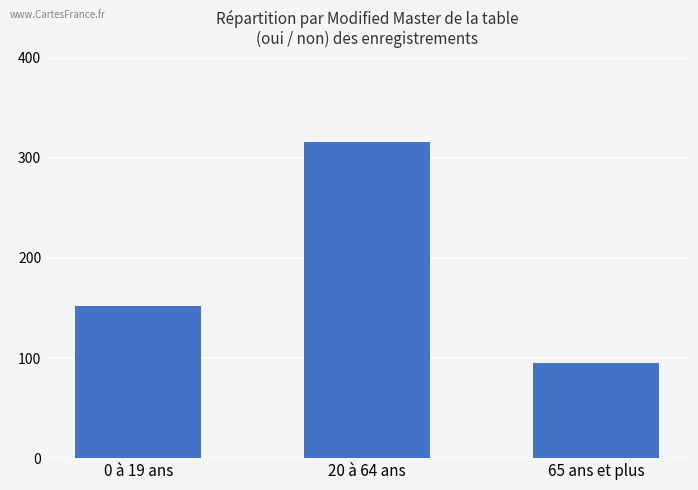

Read the value at 65 ans et plus, to the nearest 5.

95